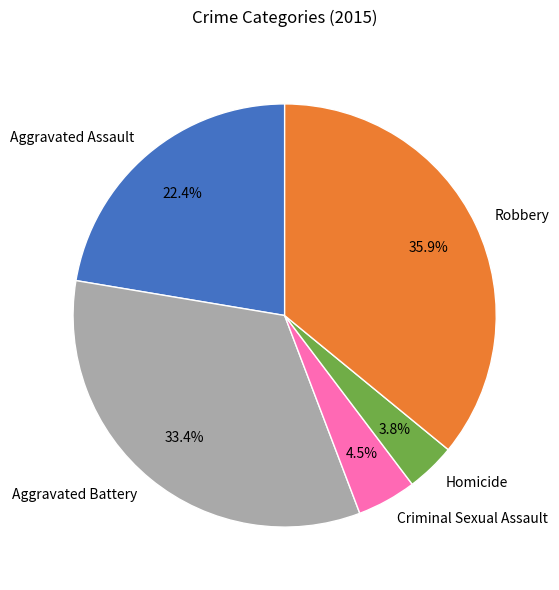

Do Robbery and Aggravated Battery together represent more than half of the pie?

Yes